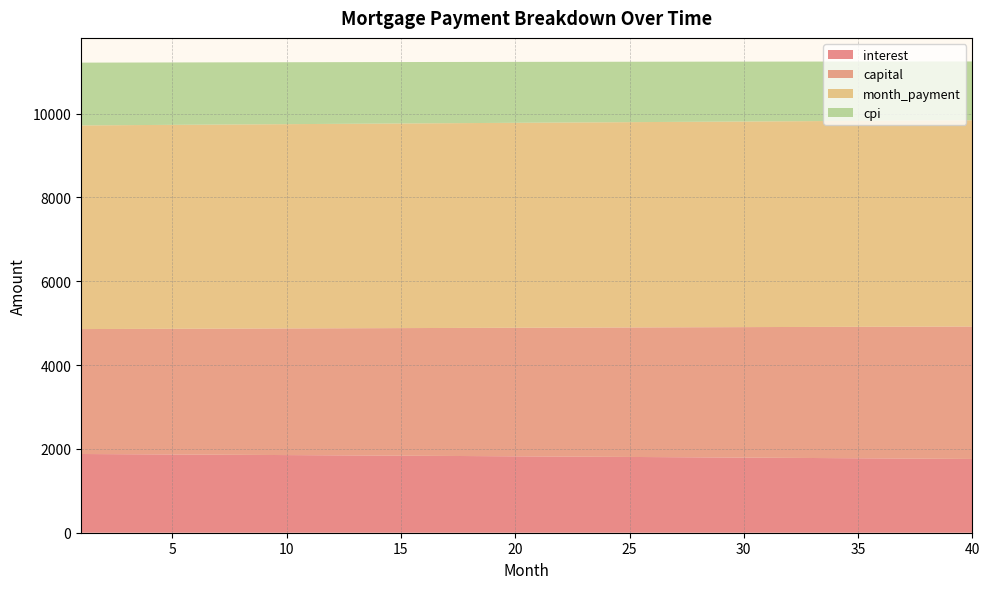

Reading right to left, transcribe all the data shown in this chart.

interest: 1759.8	1763.1	1766.3	1769.6	1772.8	1776.0	1779.3	1782.4	1785.6	1788.8	1792.0	1795.1	1798.2	1801.4	1804.5	1807.6	1810.6	1813.7	1816.7	1819.8	1822.8	1825.8	1828.8	1831.8	1834.8	1837.7	1840.7	1843.6	1846.5	1849.4	1852.3	1855.2	1858.1	1860.9	1863.8	1866.6	1869.4	1872.2	1875.0	1877.8
capital: 3160.1	3155.4	3150.6	3145.9	3141.2	3136.5	3131.8	3127.1	3122.4	3117.7	3113.1	3108.4	3103.8	3099.1	3094.5	3089.8	3085.2	3080.6	3076.0	3071.4	3066.8	3062.2	3057.6	3053.0	3048.4	3043.9	3039.3	3034.8	3030.2	3025.7	3021.1	3016.6	3012.1	3007.6	3003.1	2998.6	2994.1	2989.6	2985.1	2980.7
month_payment: 4919.9	4918.4	4916.9	4915.5	4914.0	4912.5	4911.0	4909.6	4908.1	4906.5	4905.0	4903.5	4902.0	4900.5	4898.9	4897.4	4895.8	4894.3	4892.7	4891.1	4889.6	4888.0	4886.4	4884.8	4883.2	4881.6	4880.0	4878.4	4876.7	4875.1	4873.5	4871.8	4870.2	4868.5	4866.9	4865.2	4863.5	4861.8	4860.2	4858.5
cpi: 1403.1	1405.7	1408.3	1410.9	1413.5	1416.1	1418.7	1421.3	1423.8	1426.4	1428.9	1431.4	1433.9	1436.4	1438.9	1441.4	1443.9	1446.3	1448.8	1451.2	1453.6	1456.1	1458.5	1460.9	1463.2	1465.6	1468.0	1470.3	1472.7	1475.0	1477.3	1479.6	1481.9	1484.2	1486.5	1488.8	1491.1	1493.3	1495.5	1497.8